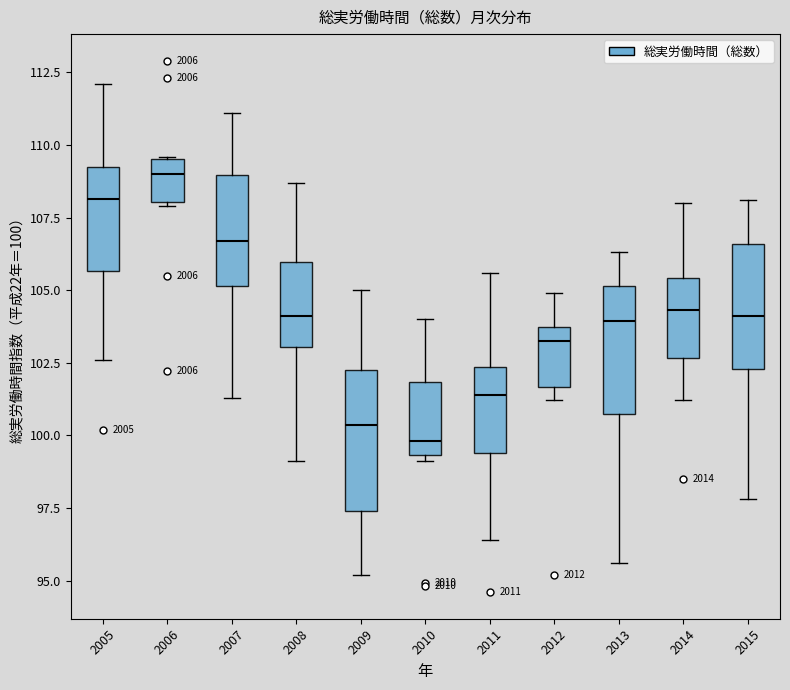

Reading left to right, transcribe this box plot: for each box, give where its median line is, the range the box spans, and where its two whiskers end, as read against the y-axis. The values are not printed on the chart, so give them approximately, as read against the axis.

2005: median 108.0, box 105.5 to 109.5, whiskers 102.5 to 112.0
2006: median 109.0, box 108.0 to 109.5, whiskers 108.0 to 109.5
2007: median 106.5, box 105.0 to 109.0, whiskers 101.5 to 111.0
2008: median 104.0, box 103.0 to 106.0, whiskers 99.0 to 108.5
2009: median 100.5, box 97.5 to 102.5, whiskers 95.0 to 105.0
2010: median 100.0, box 99.5 to 102.0, whiskers 99.0 to 104.0
2011: median 101.5, box 99.5 to 102.5, whiskers 96.5 to 105.5
2012: median 103.5 (just below the box's upper edge), box 101.5 to 103.5, whiskers 101.0 to 105.0
2013: median 104.0, box 101.0 to 105.0, whiskers 95.5 to 106.5
2014: median 104.5, box 102.5 to 105.5, whiskers 101.0 to 108.0
2015: median 104.0, box 102.5 to 106.5, whiskers 98.0 to 108.0